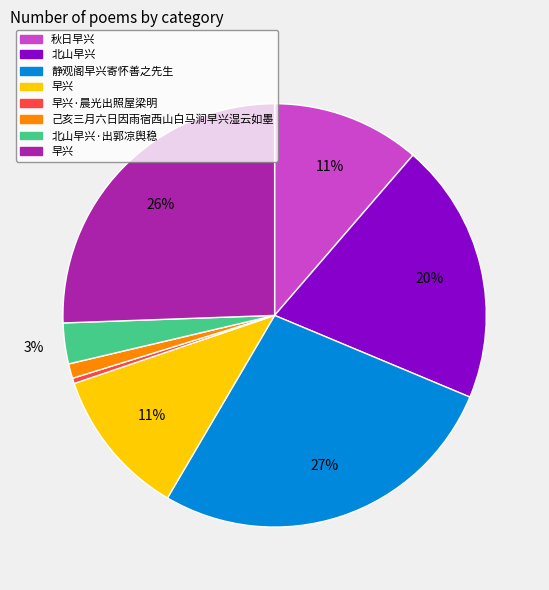

How many slices are in this pie chart?

8